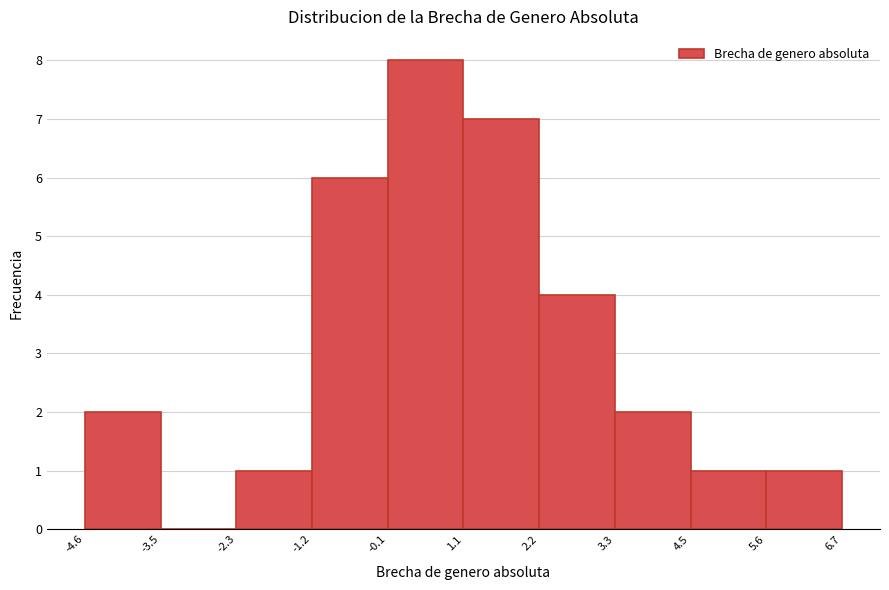

Which range on the x-axis has the tallest bar?

-0.1 to 1.1